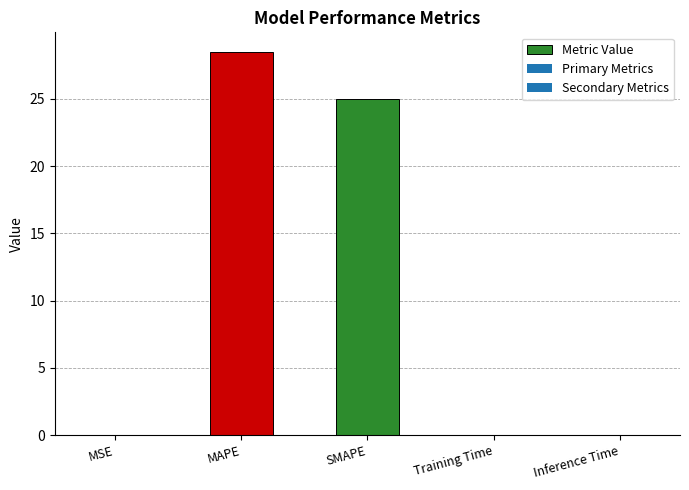

The value at MSE is 0.0. True or false?

False